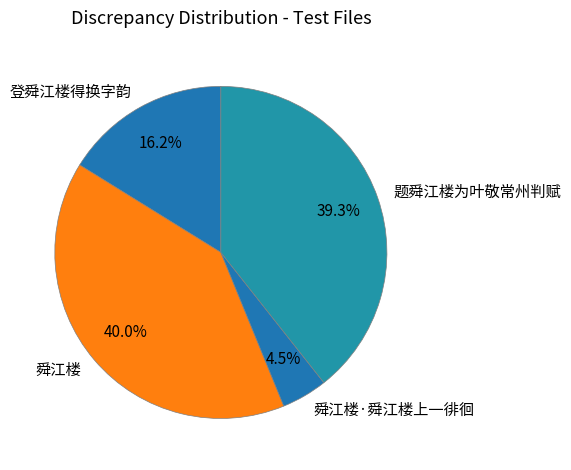

Combined, what portion of the pie is 舜江楼·舜江楼上一徘徊 and 舜江楼?

44.5%